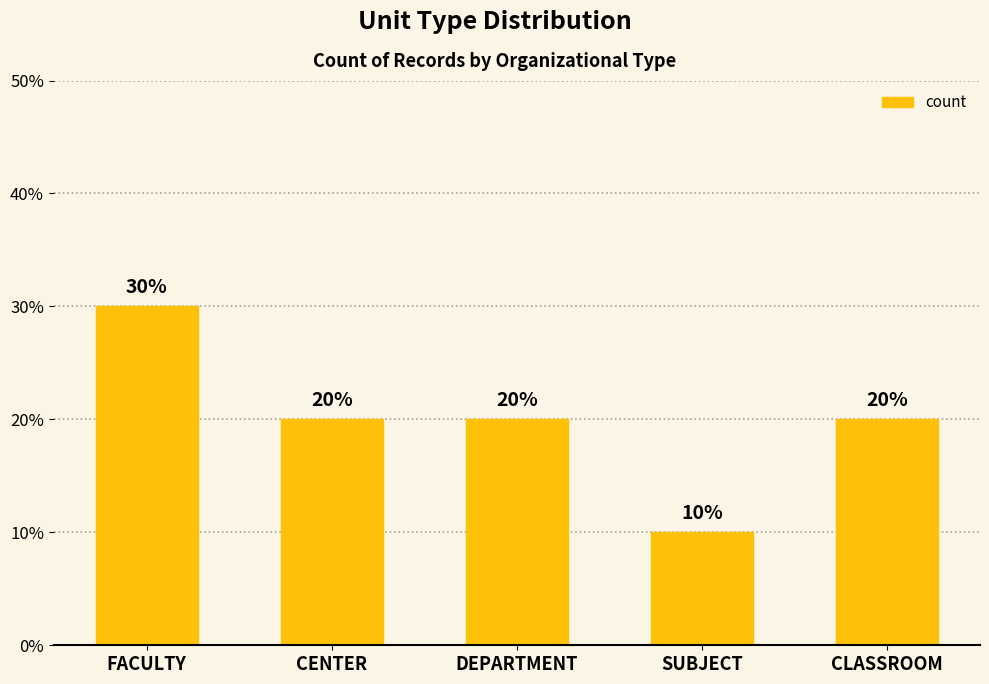

What is the sum of all values?

100